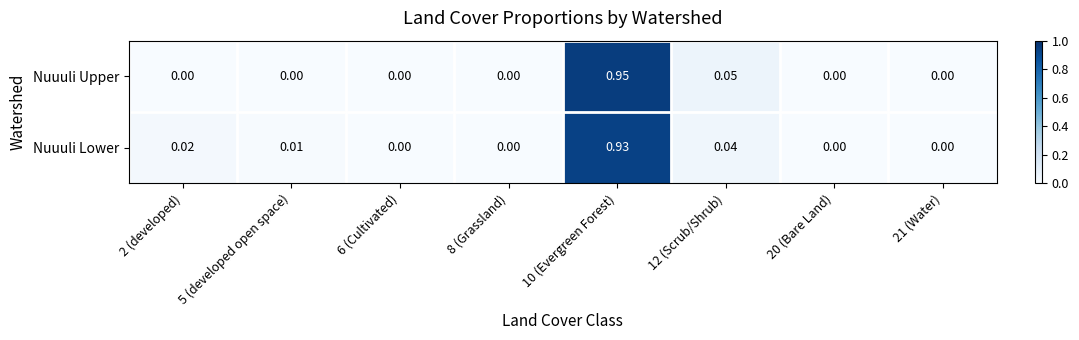

Is the value of Nuuuli Lower at 2 (developed) greater than the value of Nuuuli Upper at 12 (Scrub/Shrub)?

No